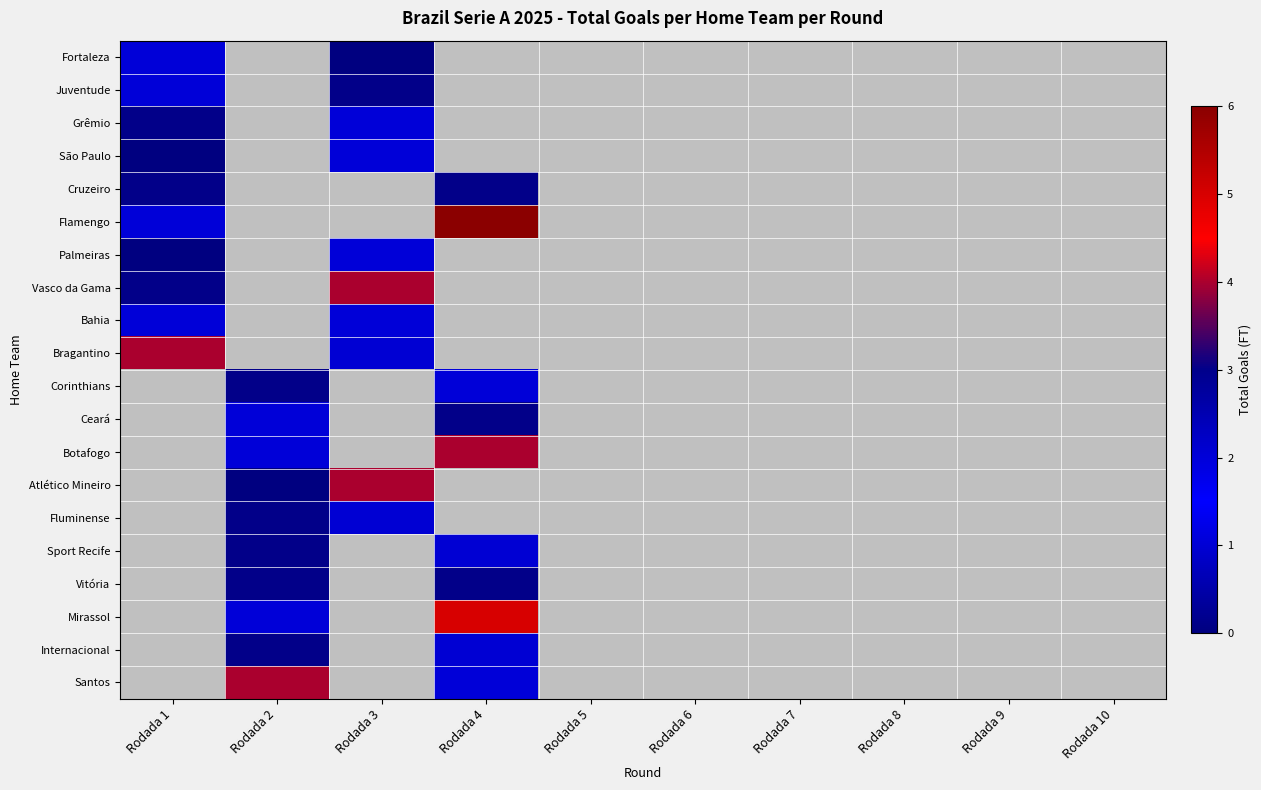

How many distinct data groups are displayed?

20